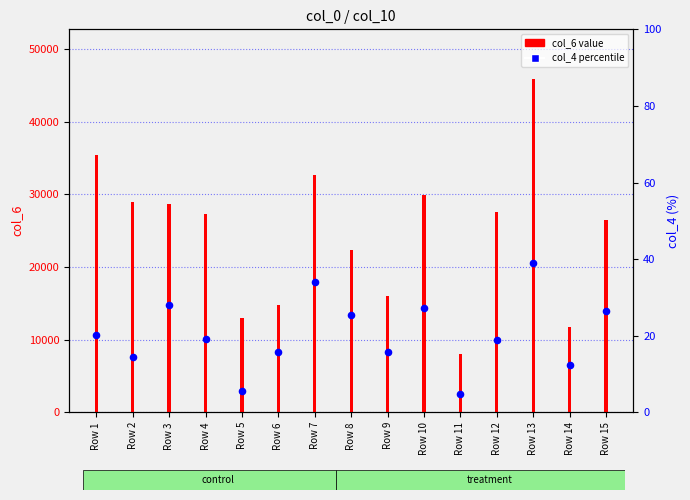

At which category is the sum across all series the highest?

Row 13